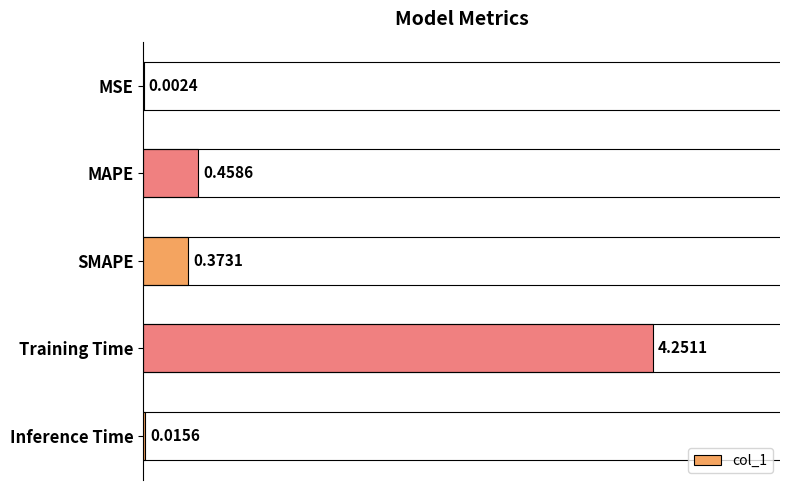

Which label corresponds to the largest value in the chart?

Training Time